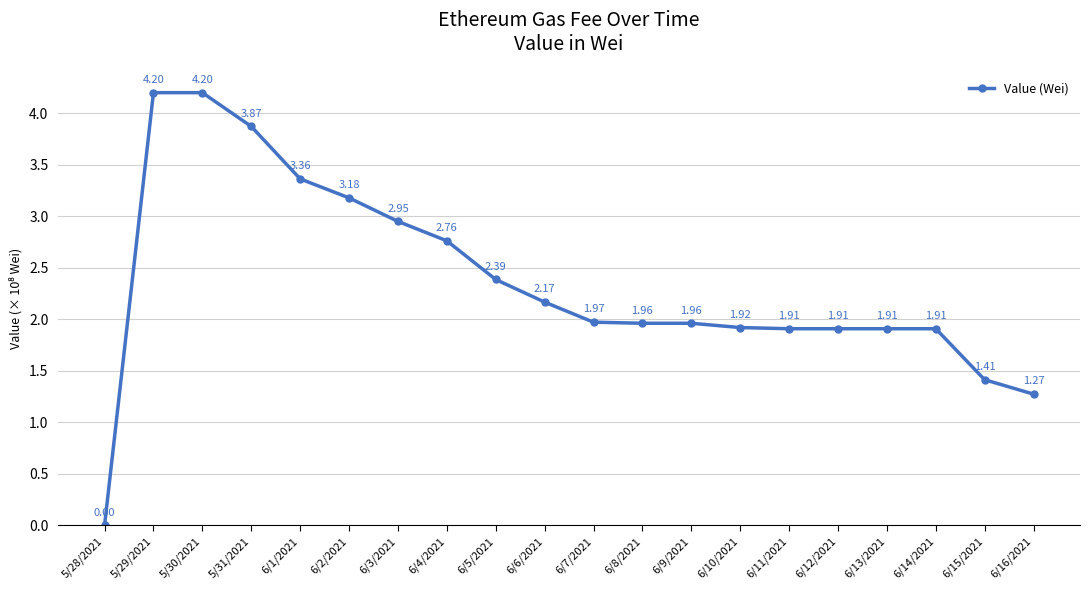

At which category does the chart reach its minimum across all series?

5/28/2021